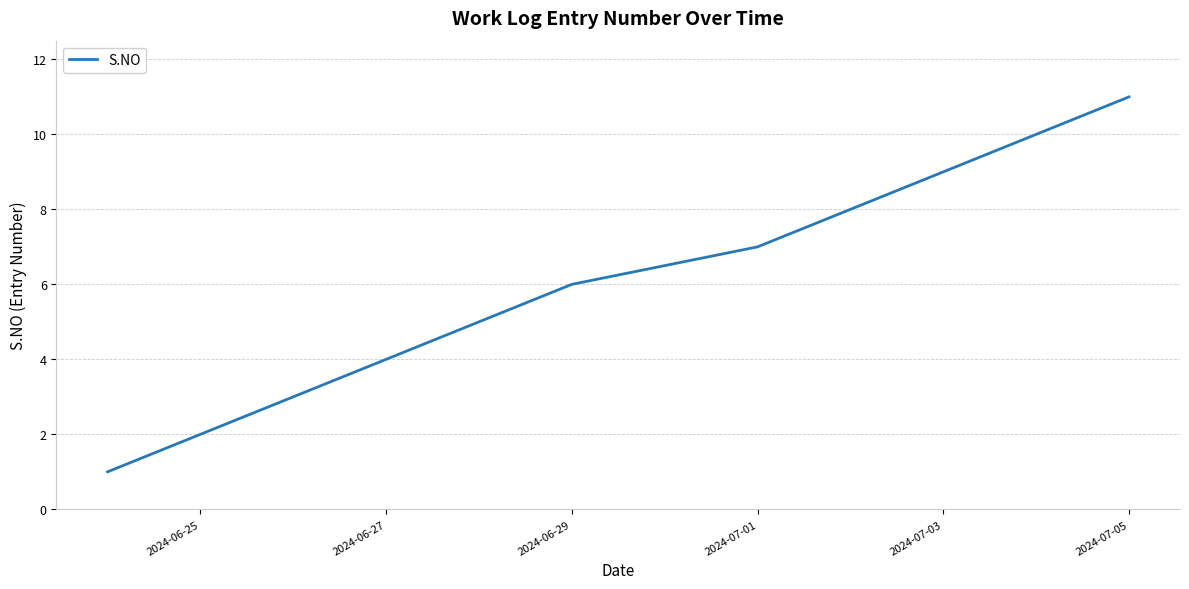

True or false: there are more than 2 points higher than both neighbors.

False